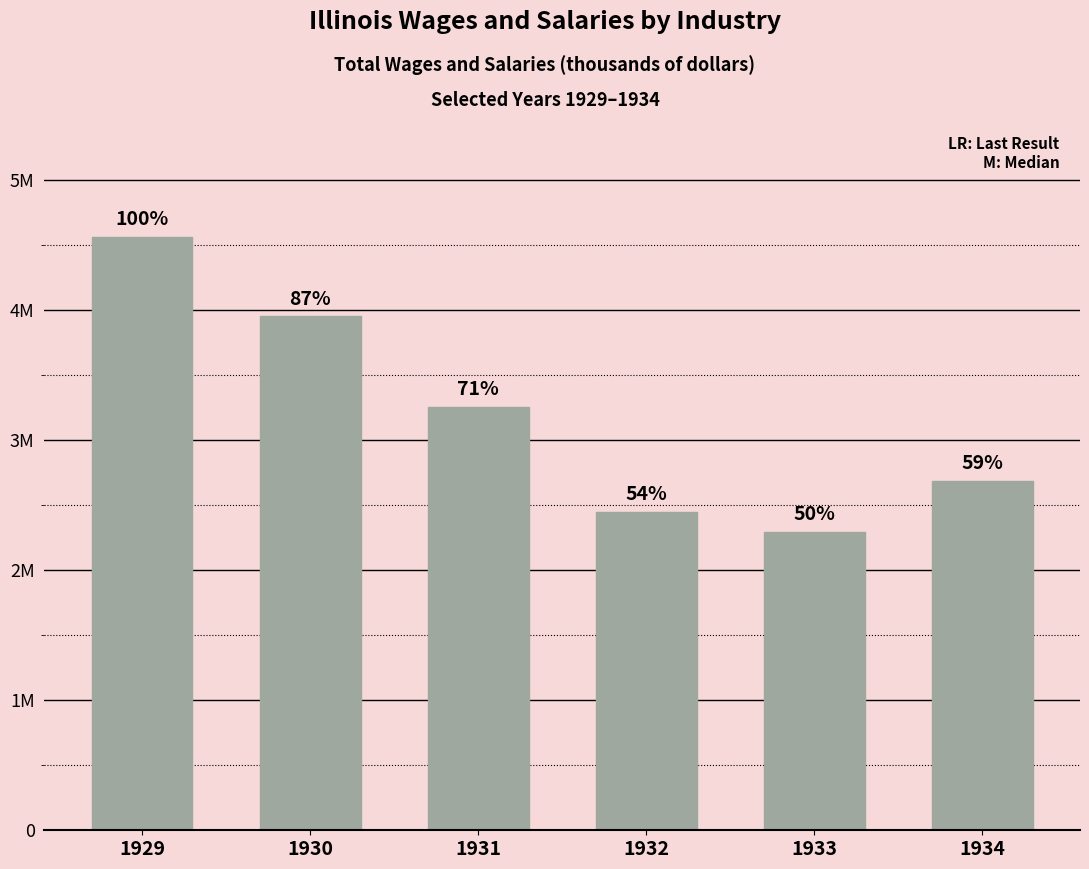

Between 1930 and 1933, which is larger?

1930